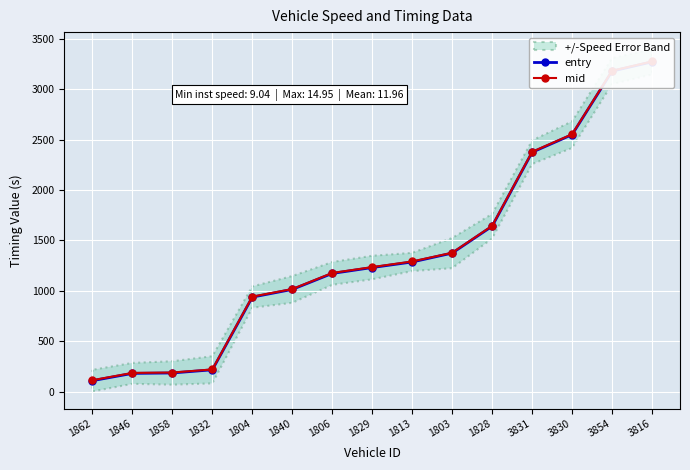

What is the total value across all series at 1832?

441.7